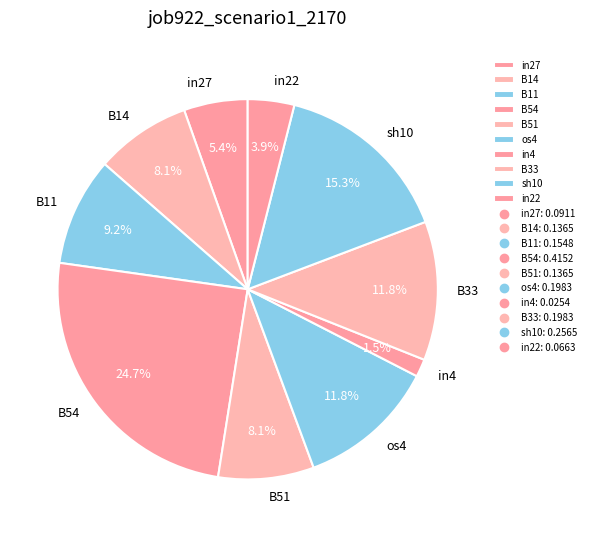

To the nearest percent, what is the average slice percentage?

10%